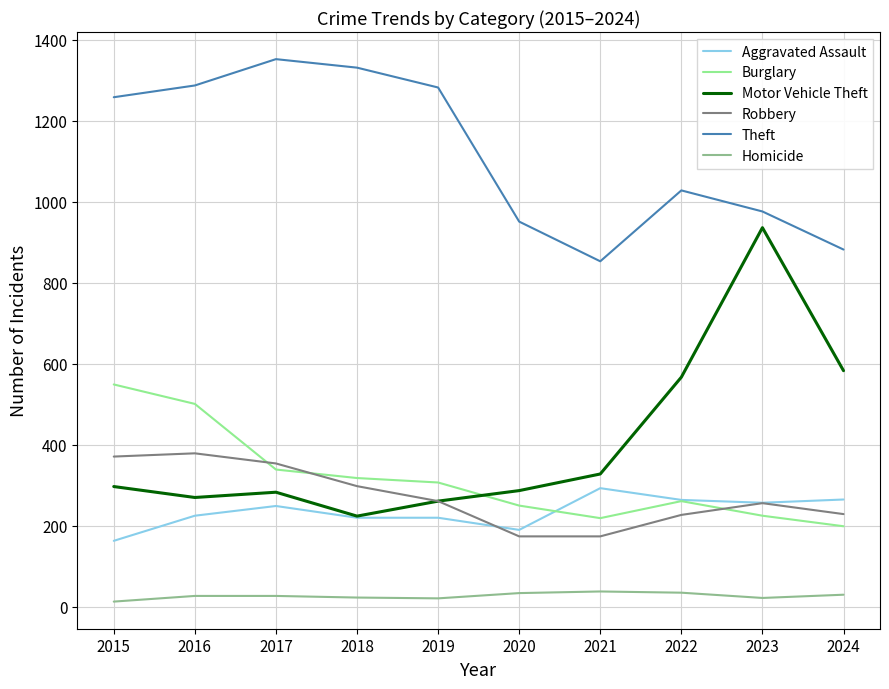

The value of Robbery at 2016 is 245. True or false?

False